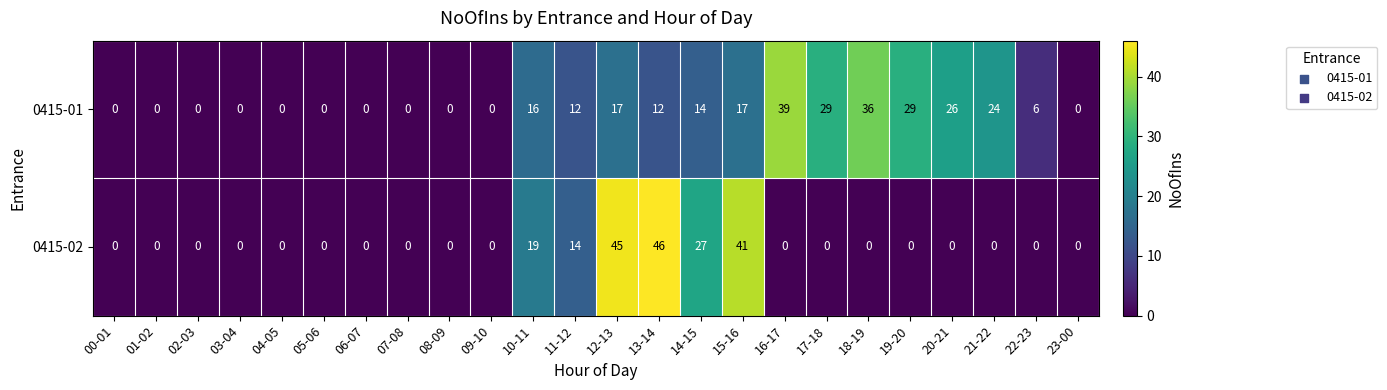

How many values in 0415-02 are above zero?

6